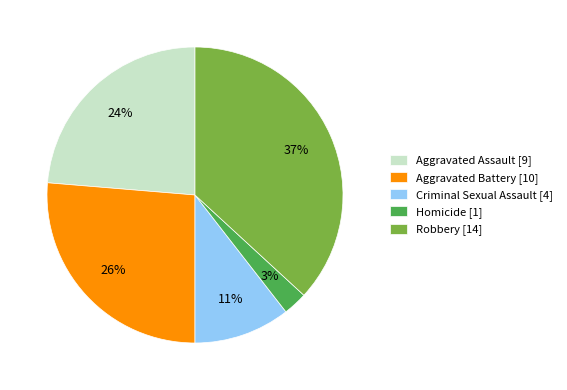

How many slices are in this pie chart?

5